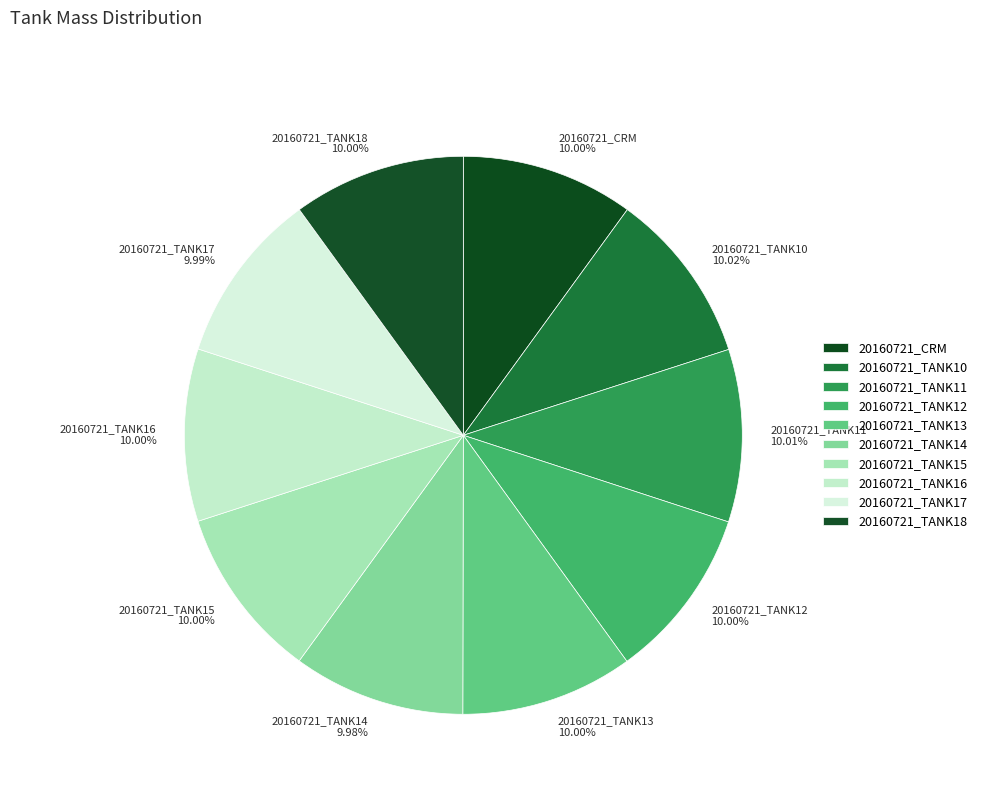

Is there a majority slice in this chart?

No